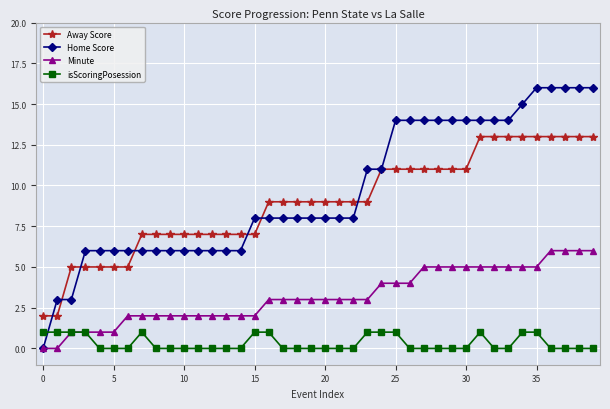

Which series has the widest spread of values?

Home Score